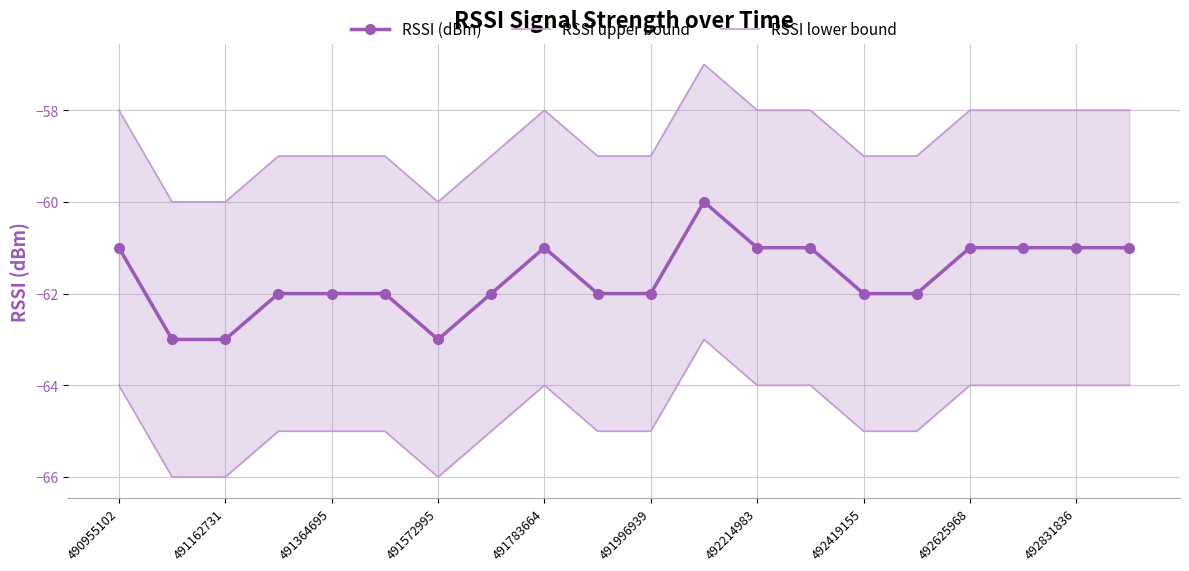

Which category has the highest value across all series?

11